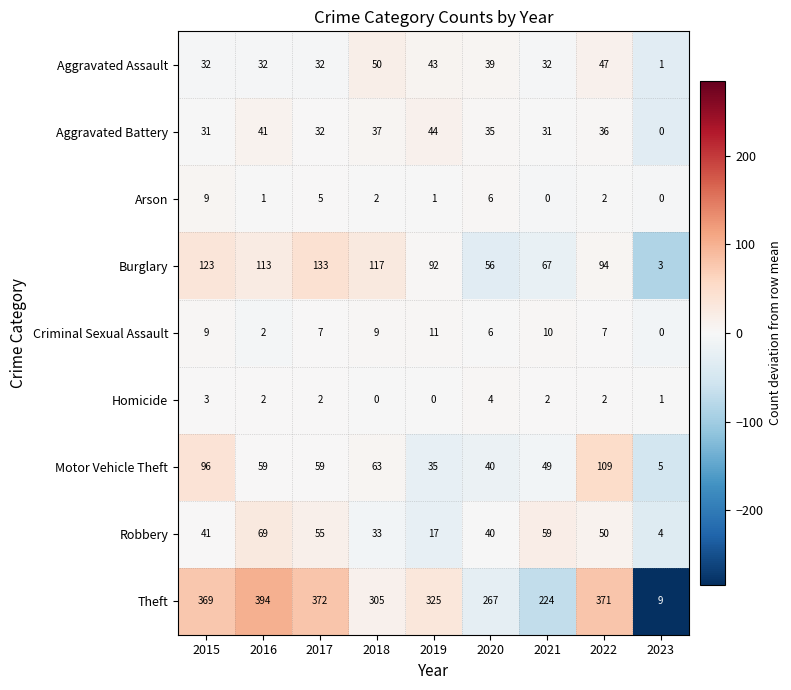

What is the difference between the second highest and minimum values in the Homicide series?

3